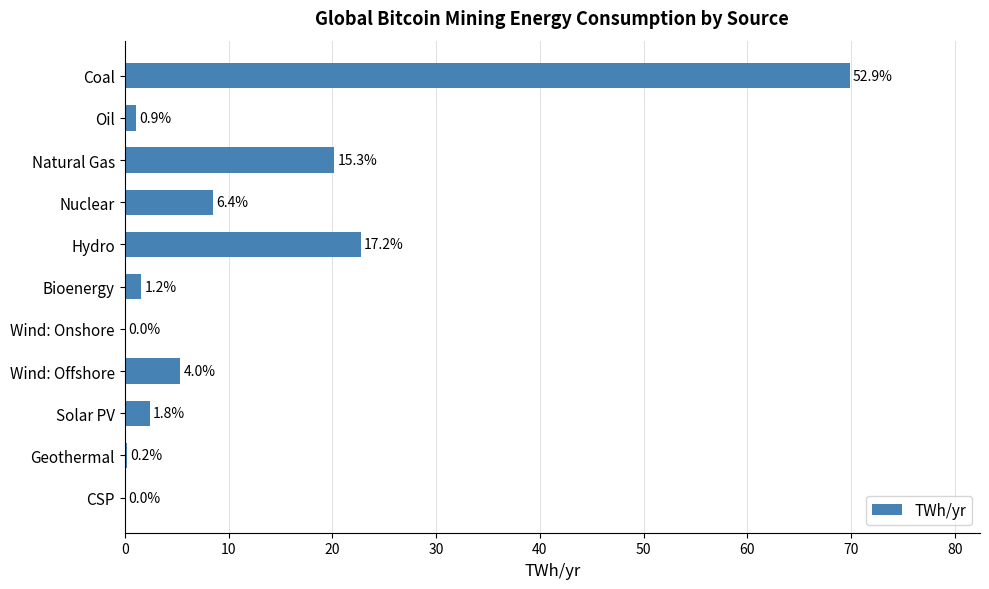

Are the bars horizontal?

Yes